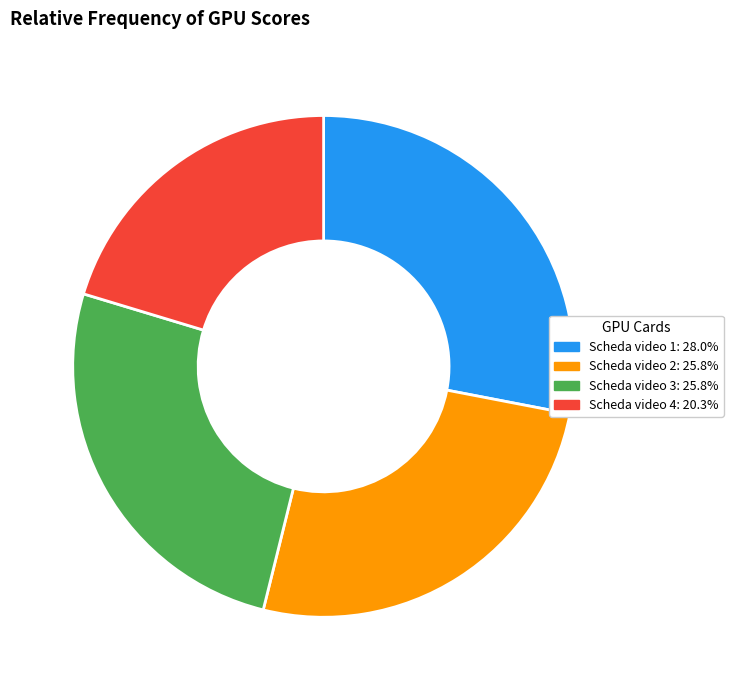

Count the number of slices in the pie.

4